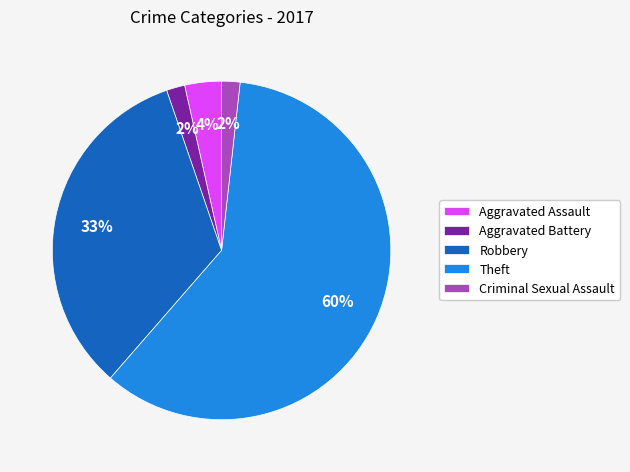

How many slices are in this pie chart?

5